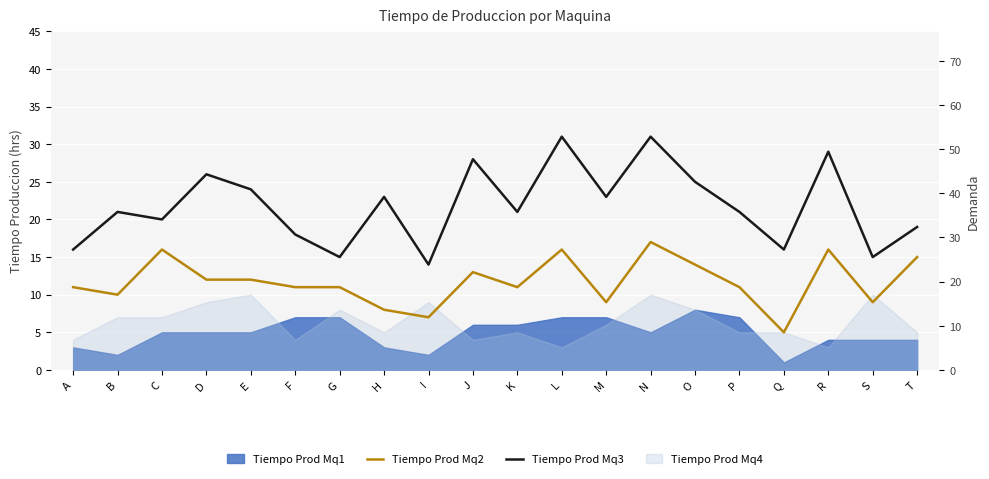

Between A and F, which series saw the biggest shift?

Tiempo Prod Mq3